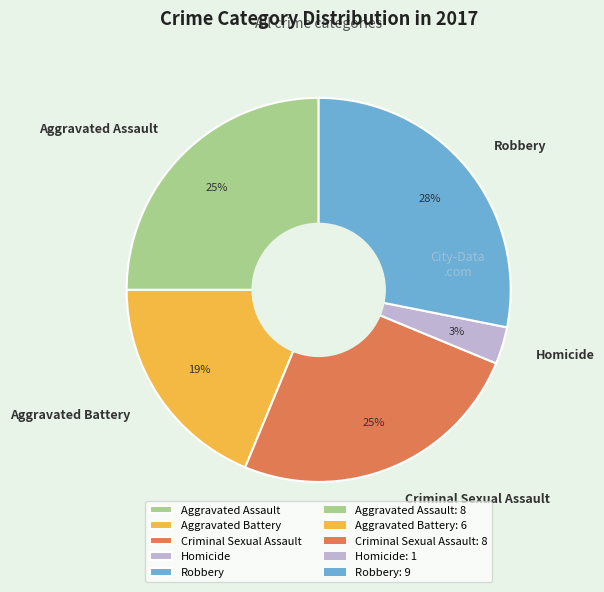

What is the ratio of the value at Homicide to the value at Aggravated Battery?

0.2